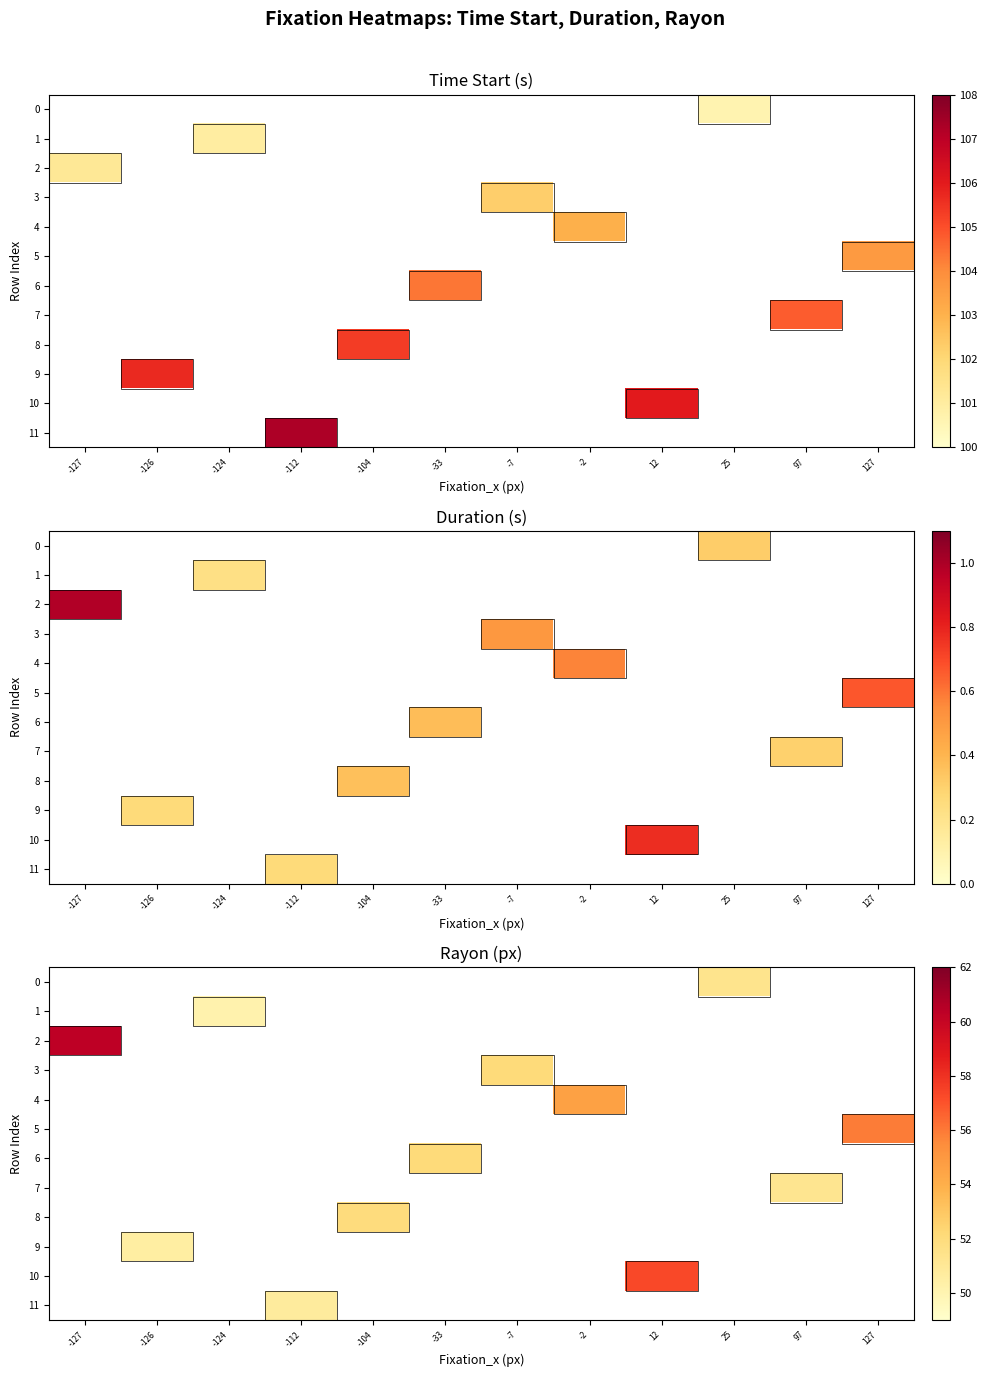

Rank the series by their average value, from lowest to highest.

0, 1, 2, 3, 4, 5, 6, 7, 8, 9, 10, 11